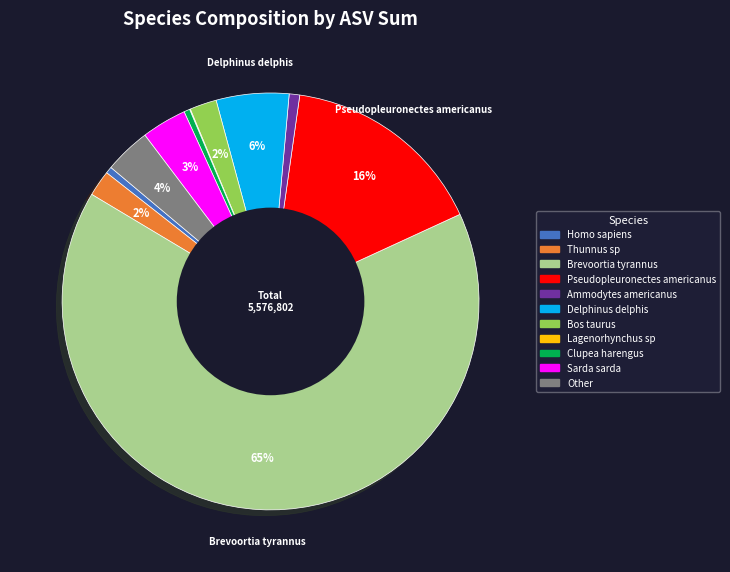

To the nearest percent, what is the difference between the Pseudopleuronectes americanus and Ammodytes americanus slice percentages?

15%